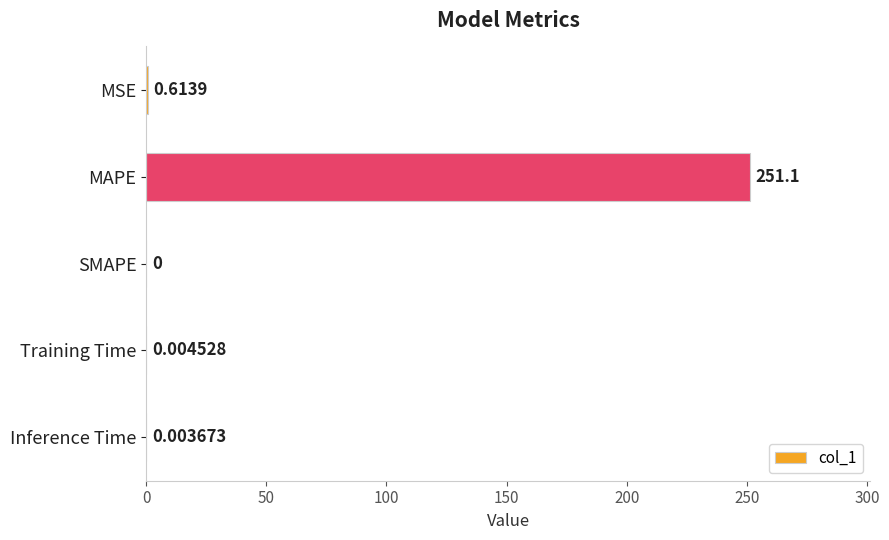

Where is the data nearest to the value 125?

MSE